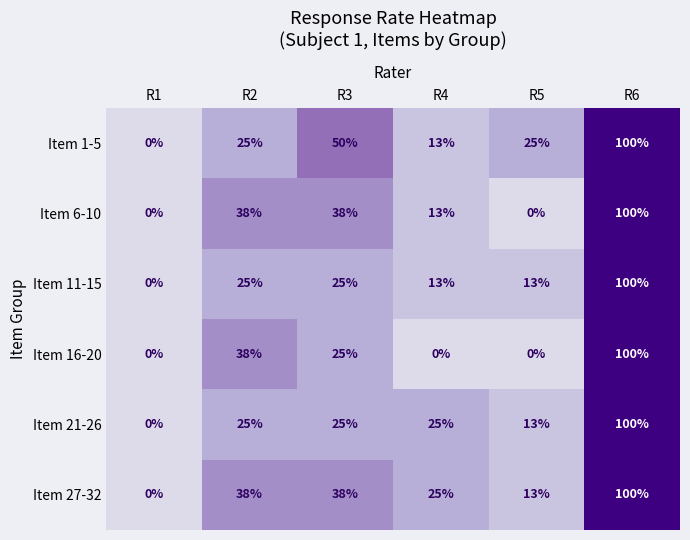

True or false: Item 16-20 has a value of 46 at R1.

False